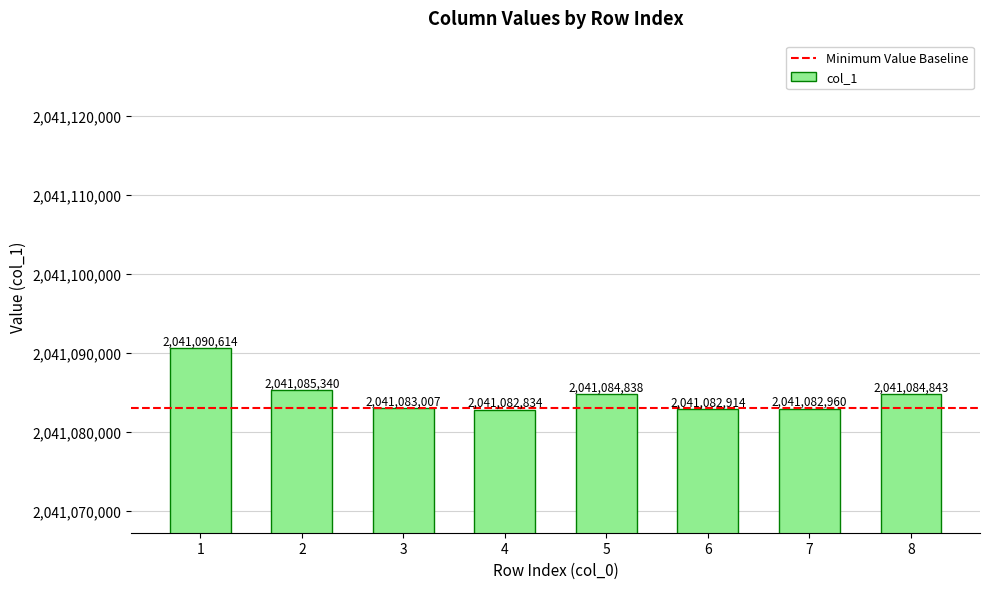

What is the ratio of the value at 4 to the value at 2?

1.0